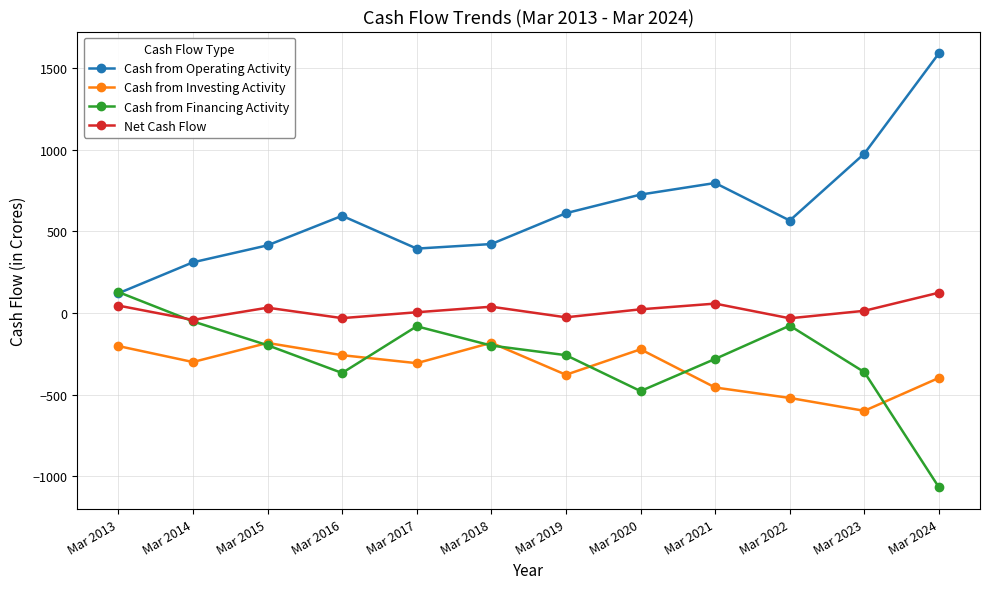

True or false: Cash from Investing Activity and Cash from Operating Activity intersect in this chart.

False